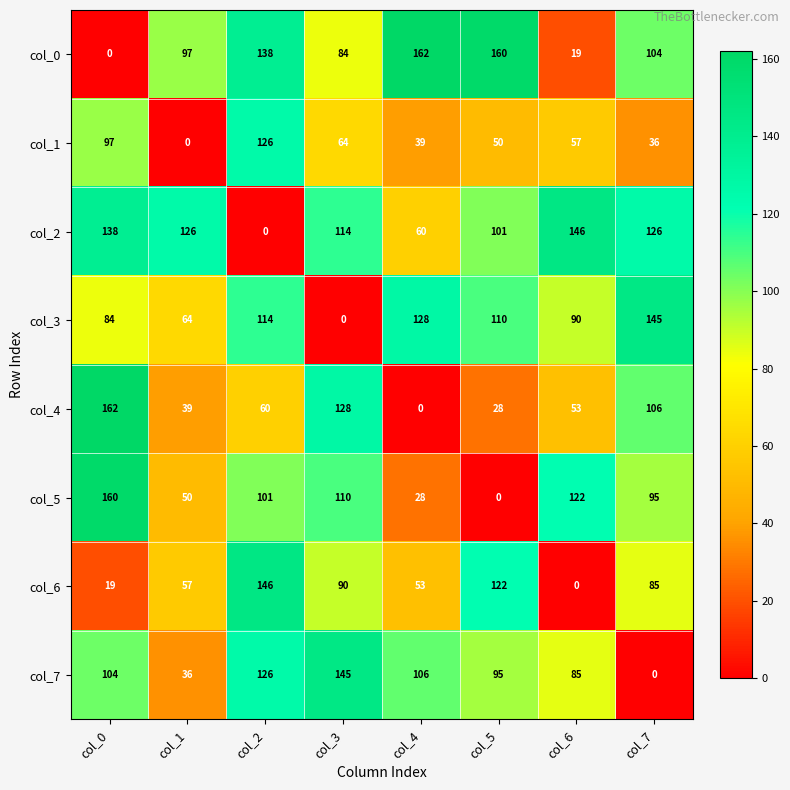

What is the difference between the second highest and minimum values in the col_0 series?

160